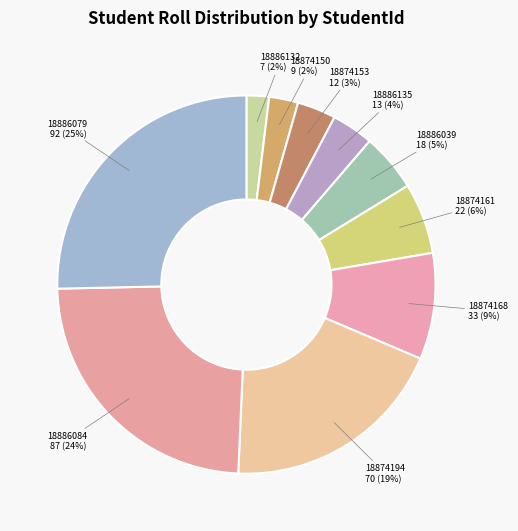

Count the number of slices in the pie.

10